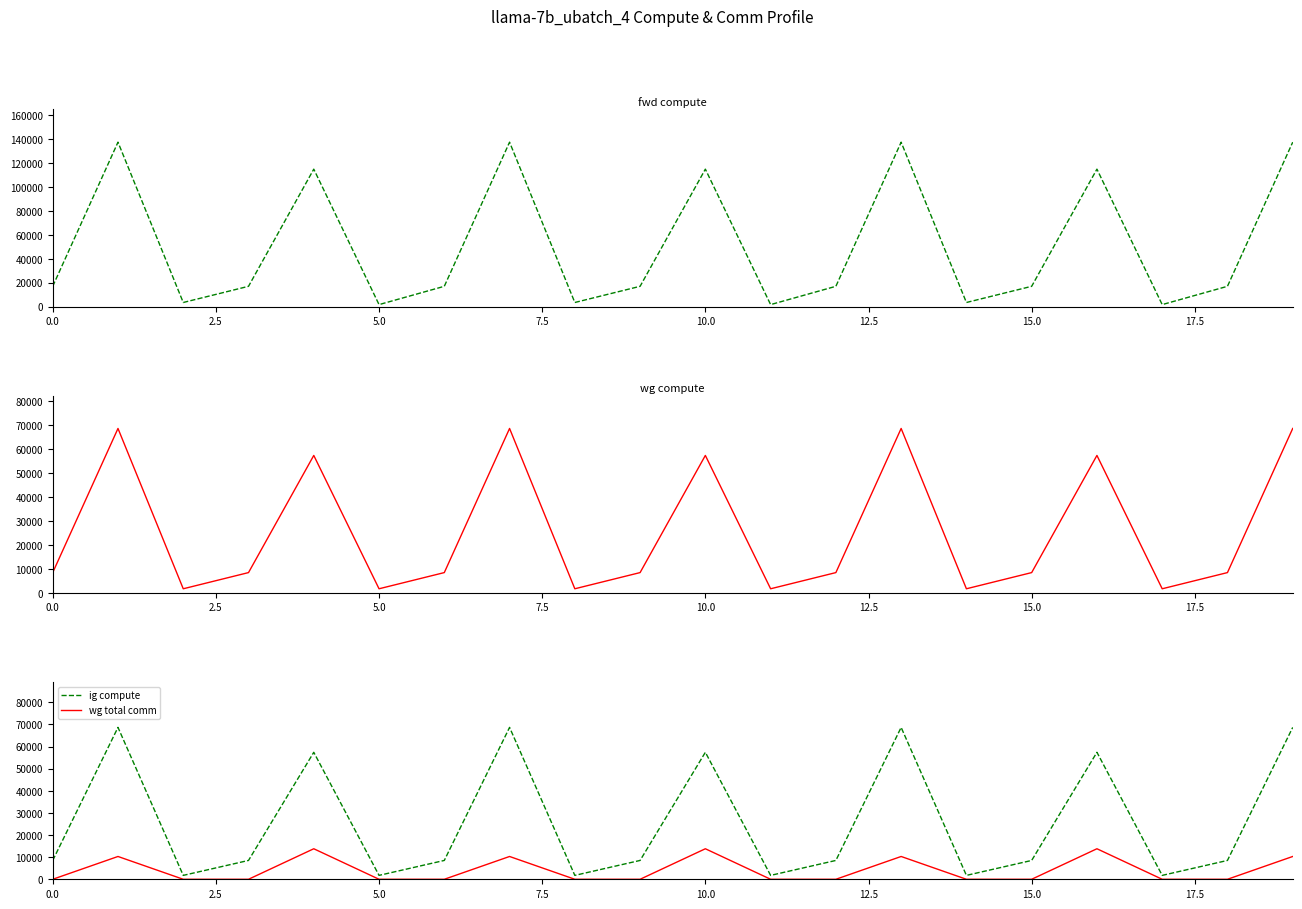

Is the value of ig compute at 12 greater than the value of wg total comm at 9?

Yes